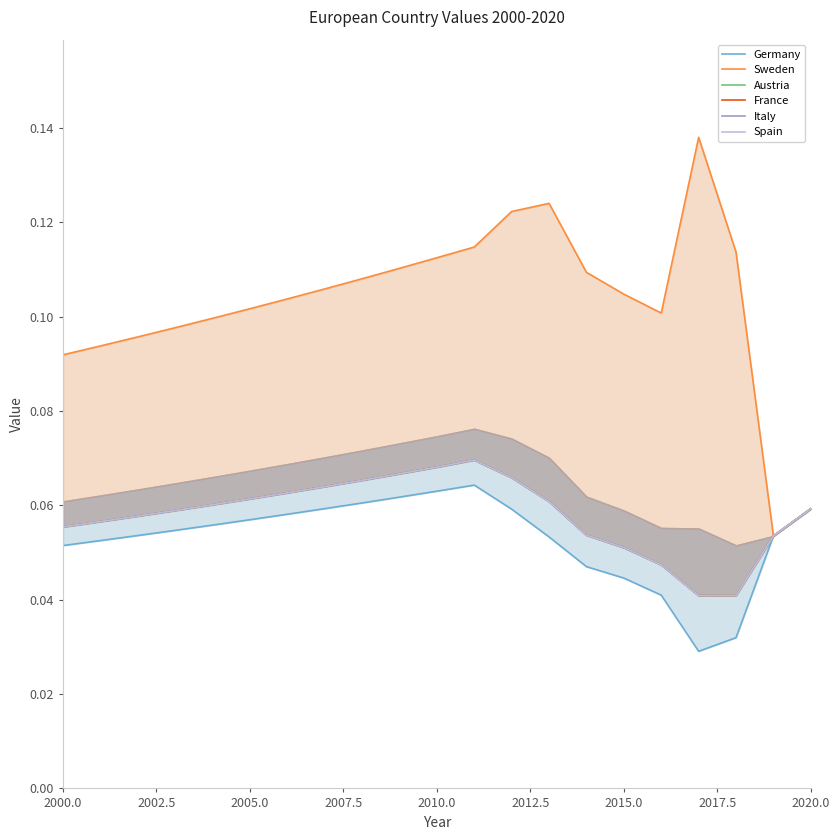

True or false: Italy and Austria cross at least once.

False